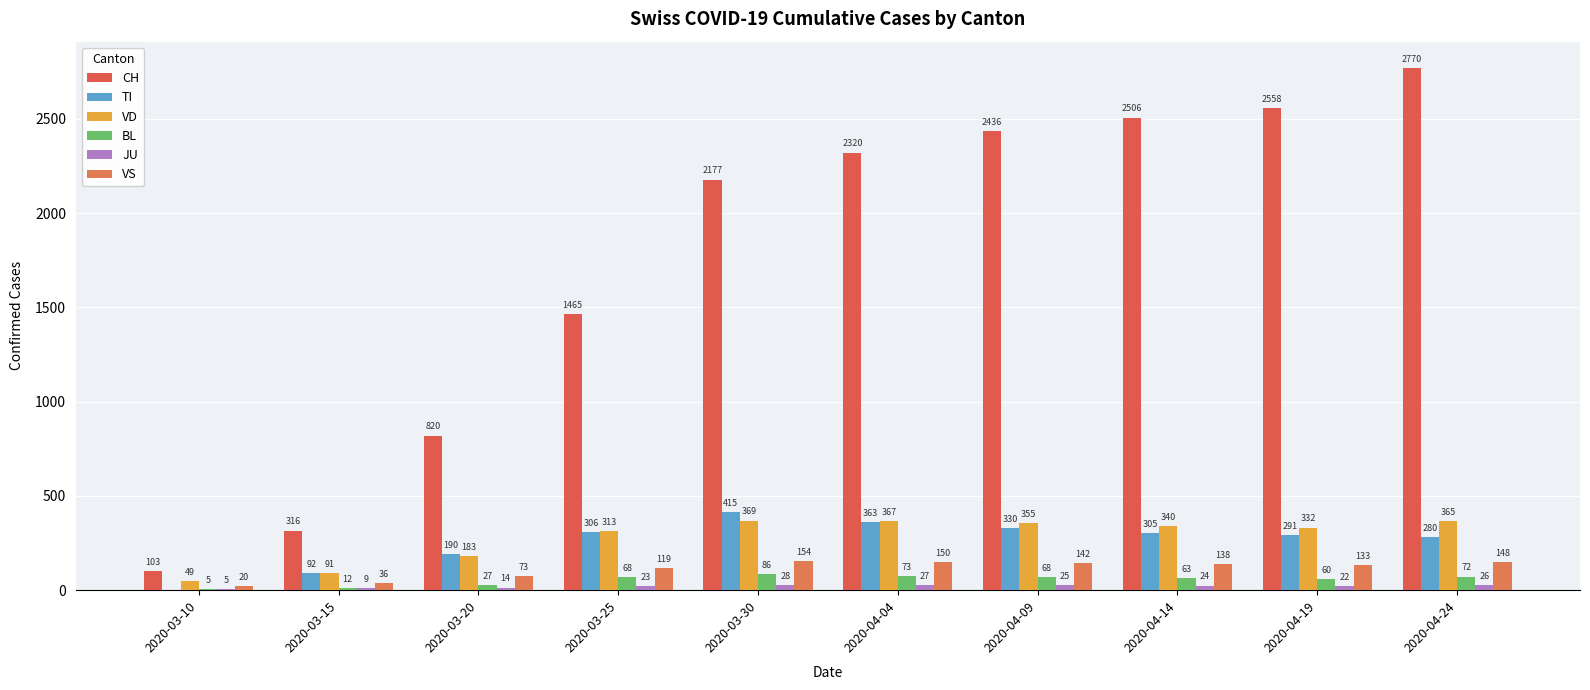

At which label is VS closest to 87?

2020-03-20